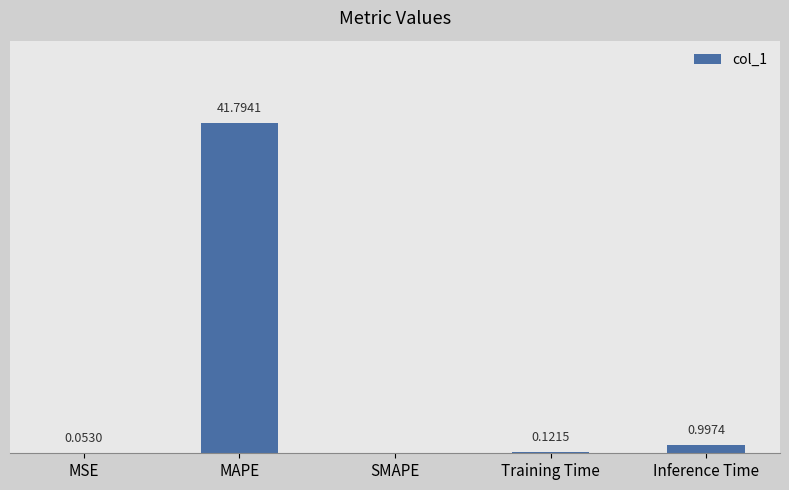

Between MAPE and Training Time, which is larger?

MAPE